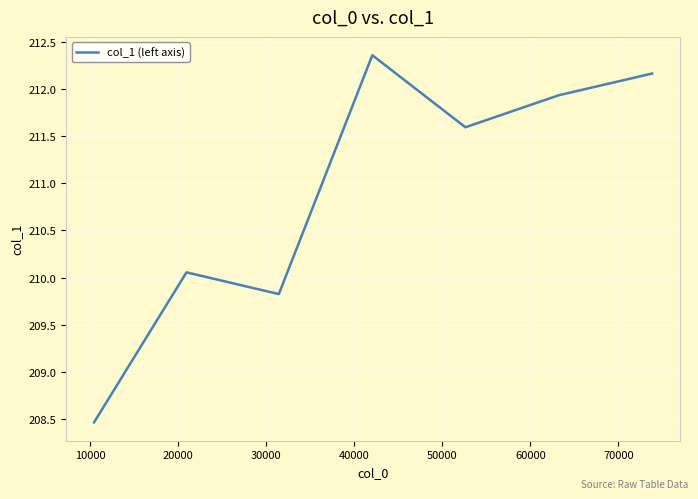

What is the minimum value shown in the chart?

208.5